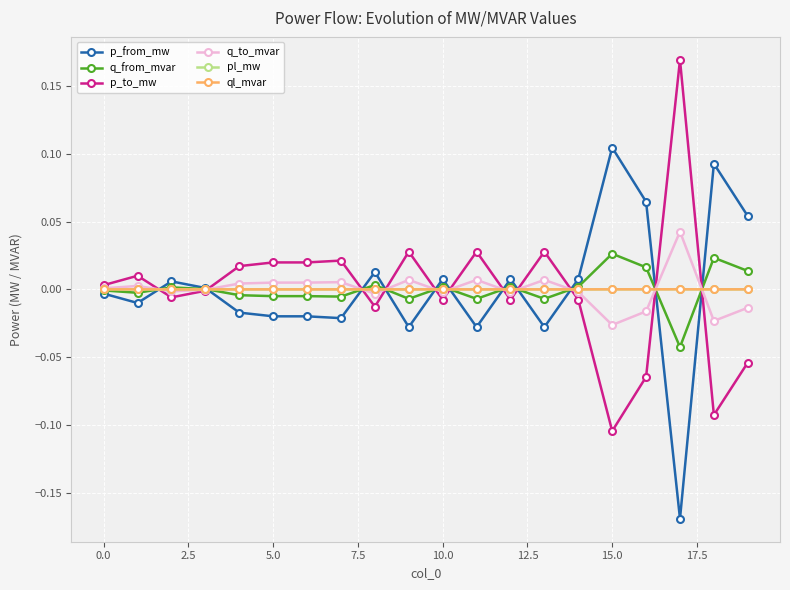

True or false: q_to_mvar has more than 2 points higher than both neighbors.

True